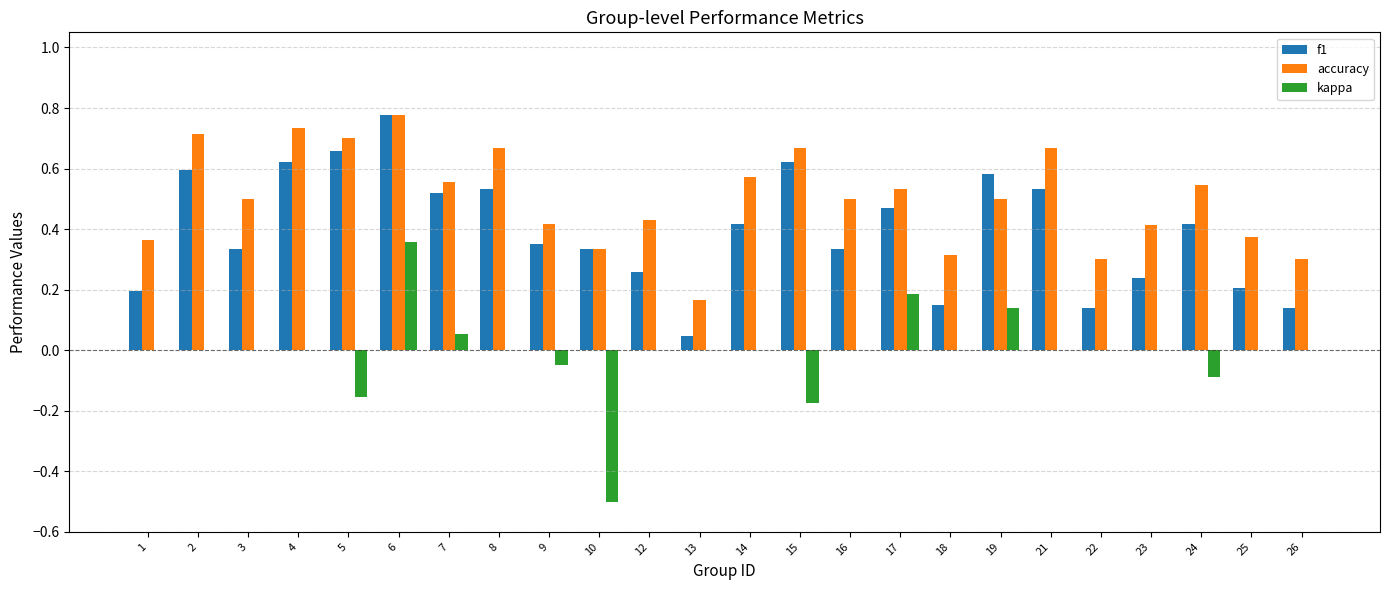

What are all the series names shown in the legend?

f1, accuracy, kappa